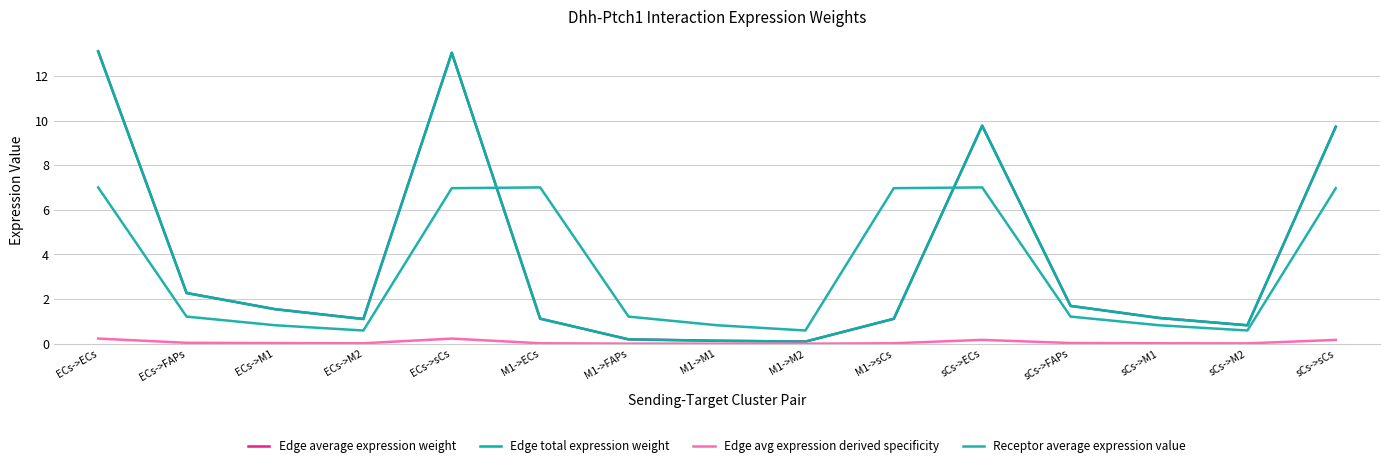

After their last crossing, which series has the higher values: Receptor average expression value or Edge total expression weight?

Edge total expression weight